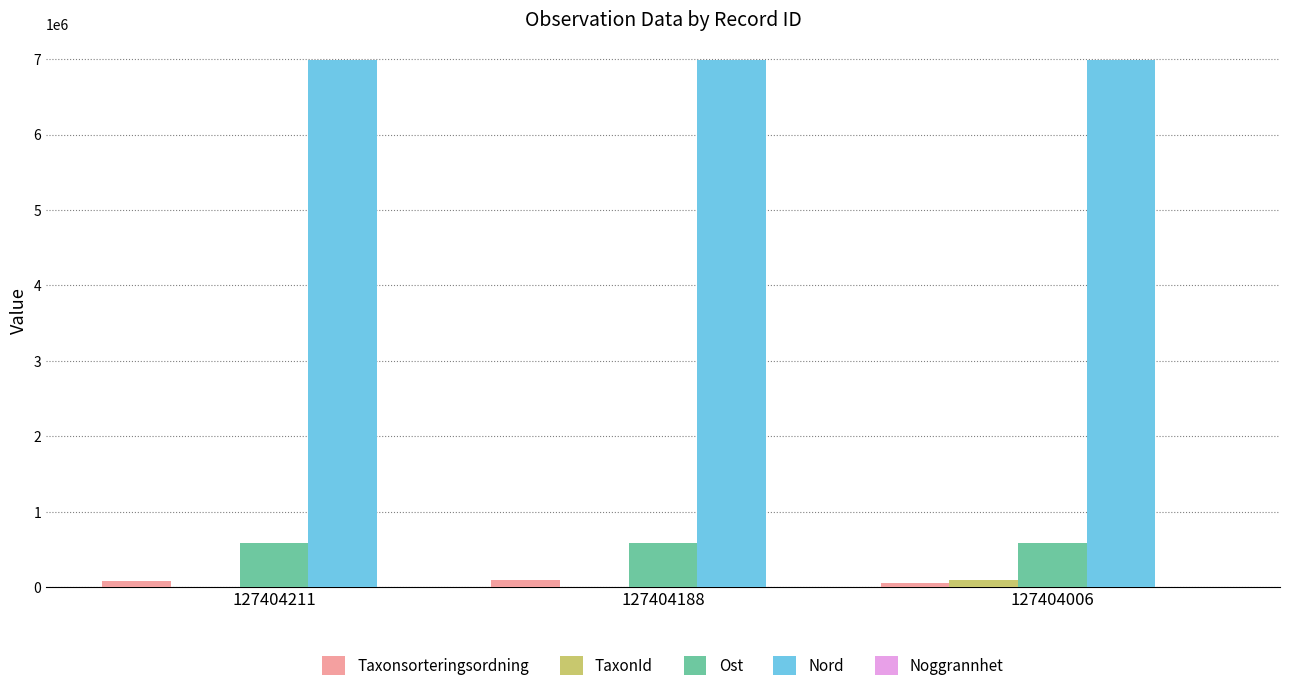

How many data points does each series have?

3